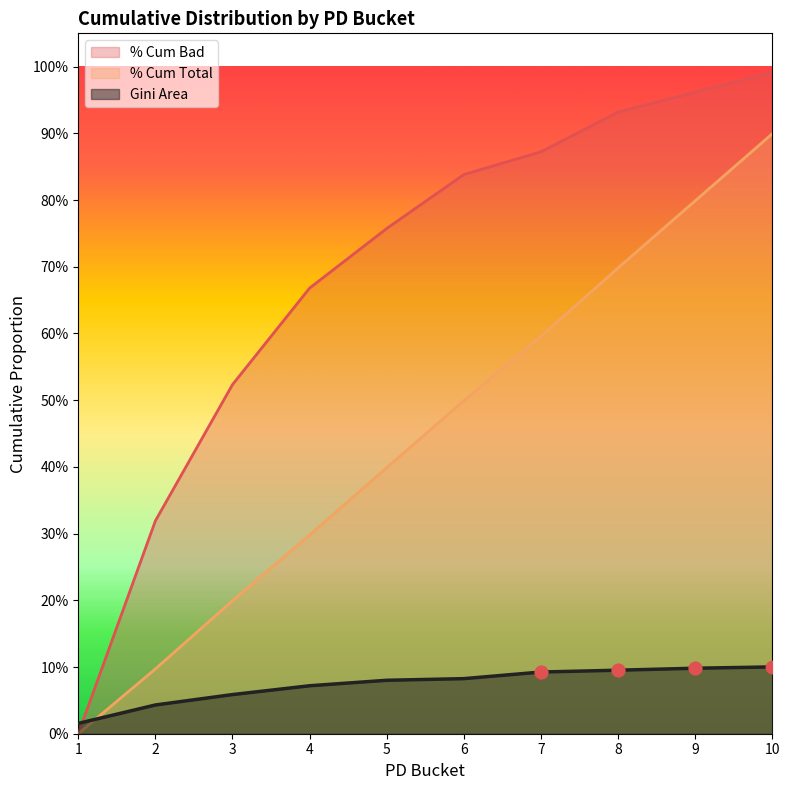

What are all the series names shown in the legend?

% Cum Bad, % Cum Total, Gini Area